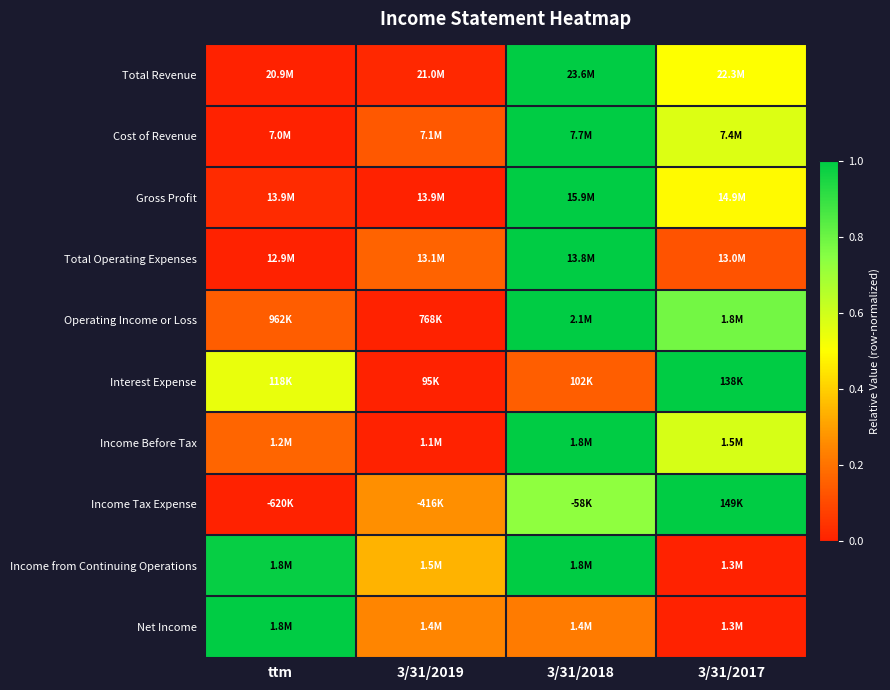

Which label corresponds to the largest value in the chart?

3/31/2018